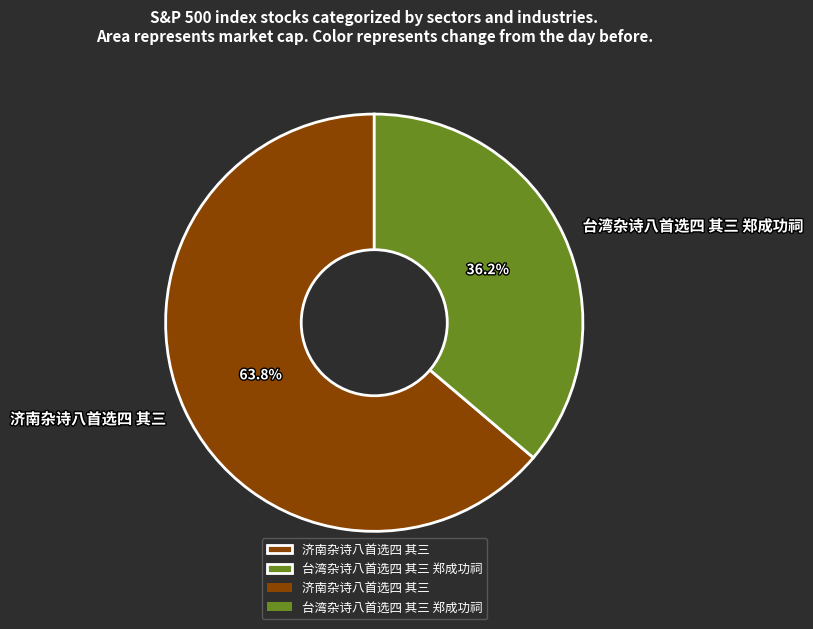

Is the sum of 济南杂诗八首选四 其三 and 台湾杂诗八首选四 其三 郑成功祠 greater than half?

Yes